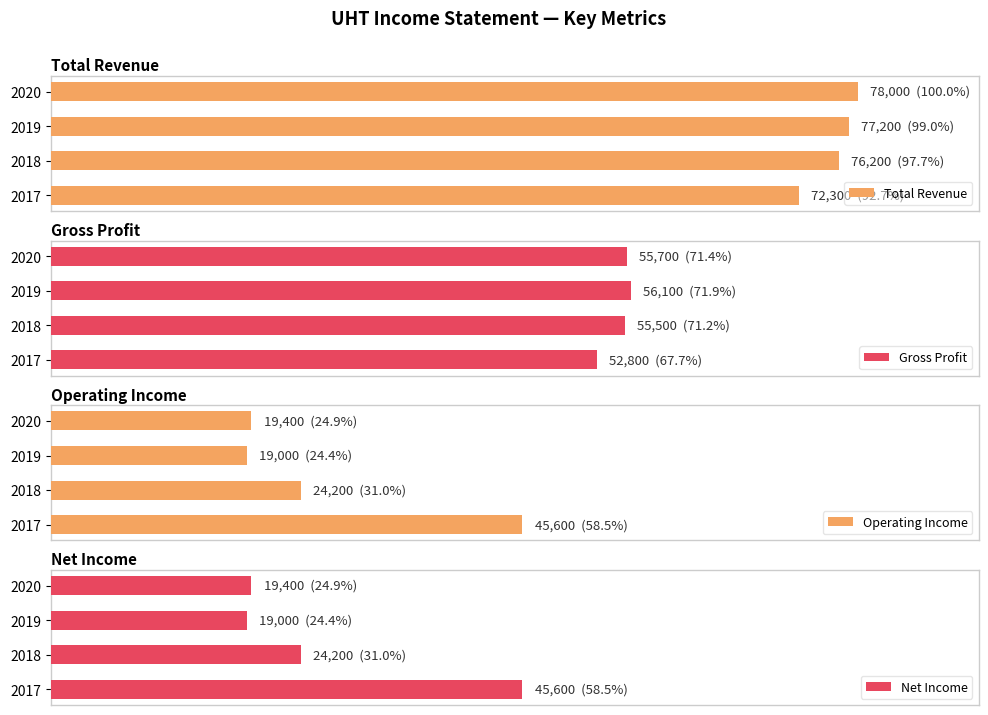

What is the value of the Total Revenue bar at the 2nd from the left?

99.0